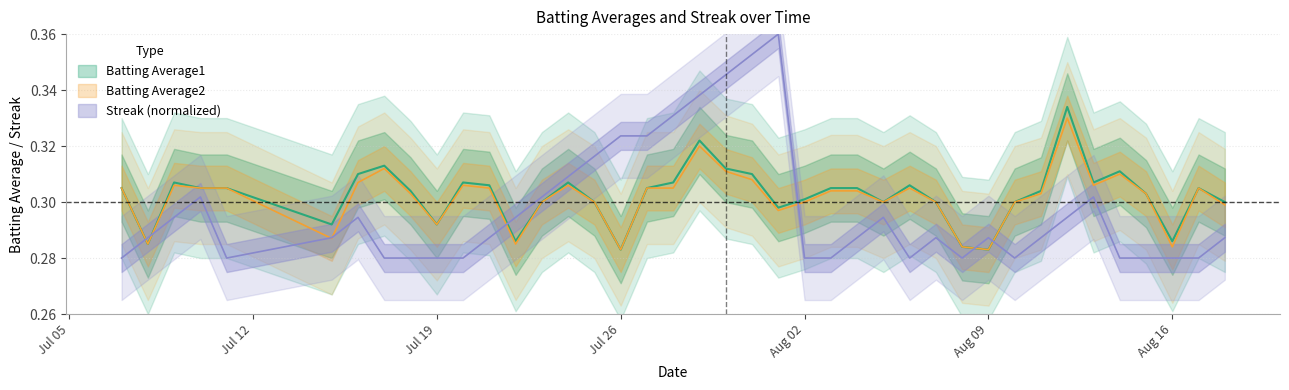

What is the value of the Streak point at the 10th from the left?

0.3